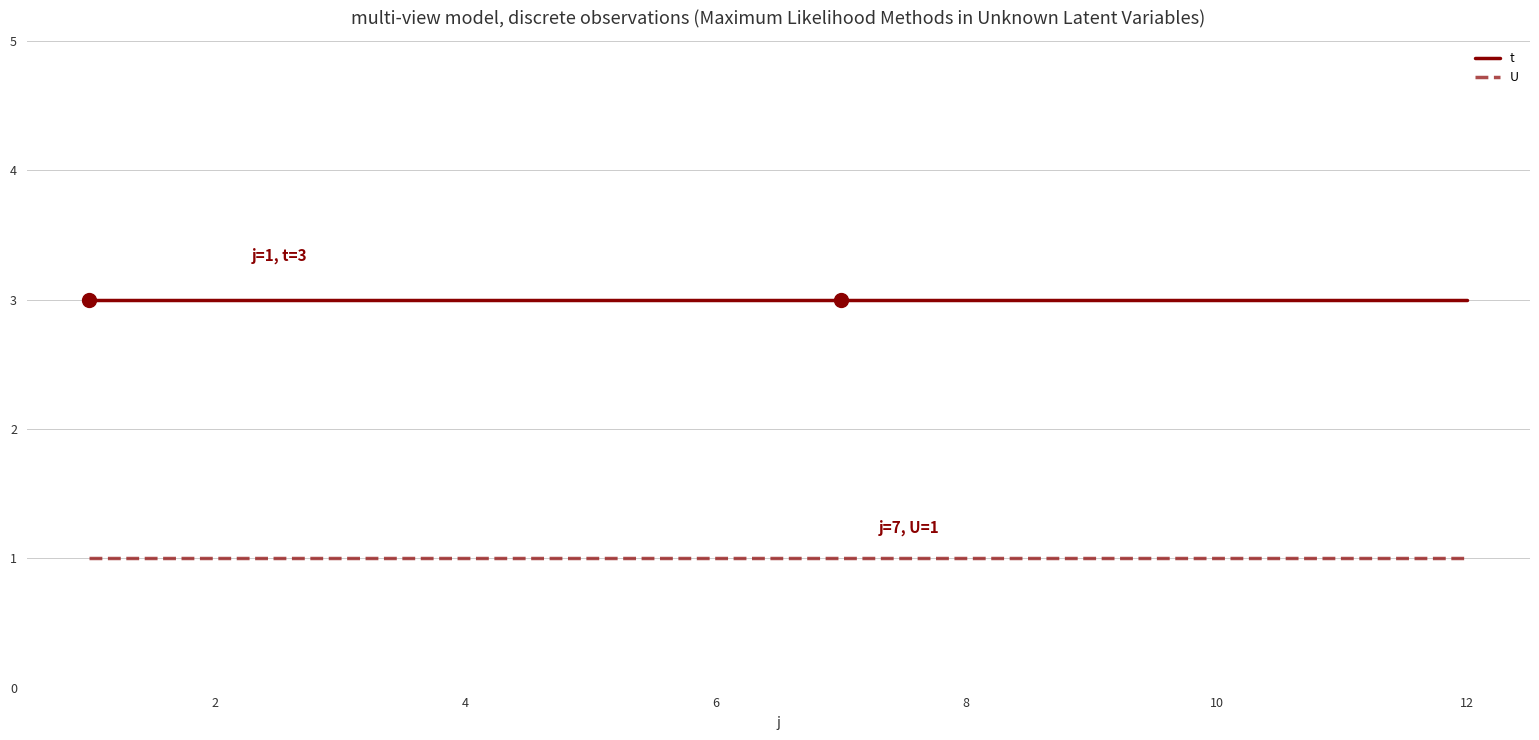

Which series has the largest total across all categories?

t